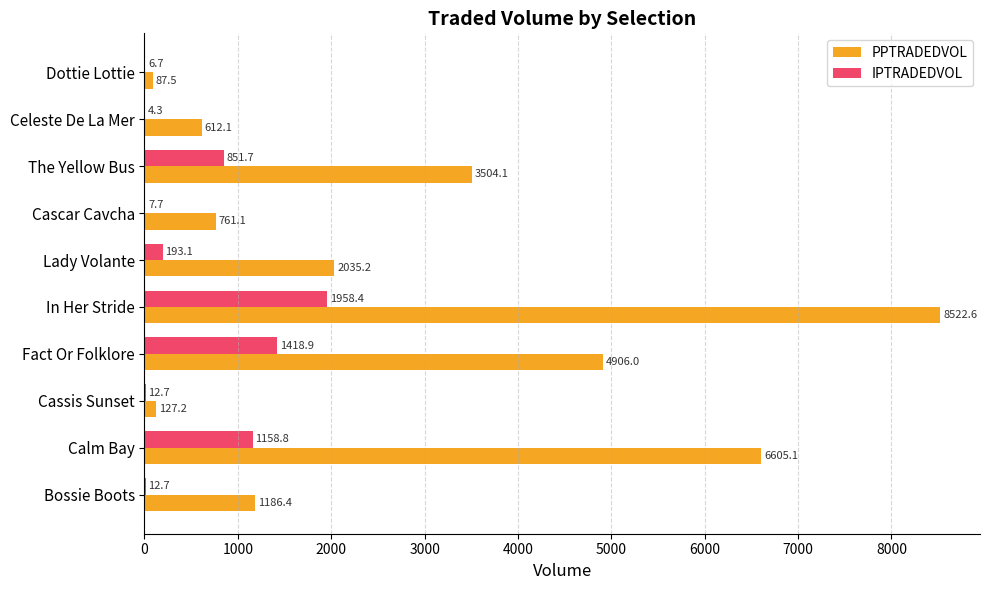

What is the sum of all IPTRADEDVOL values?

5625.1